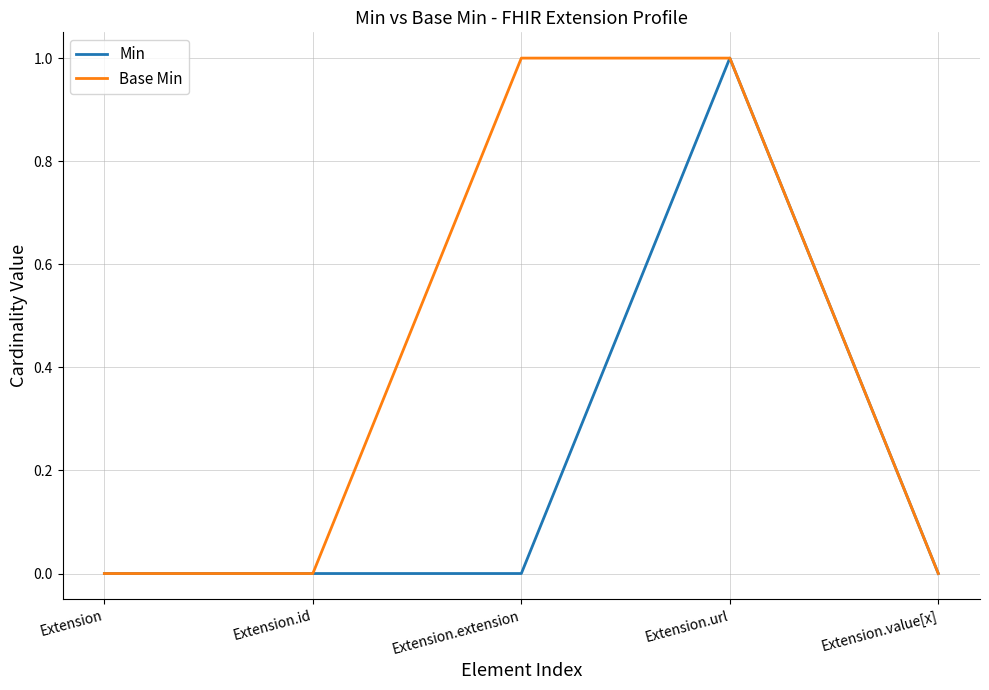

Reading right to left, what are all the values shown in this chart?

Min: 0	1	0	0	0
Base Min: 0	1	1	0	0